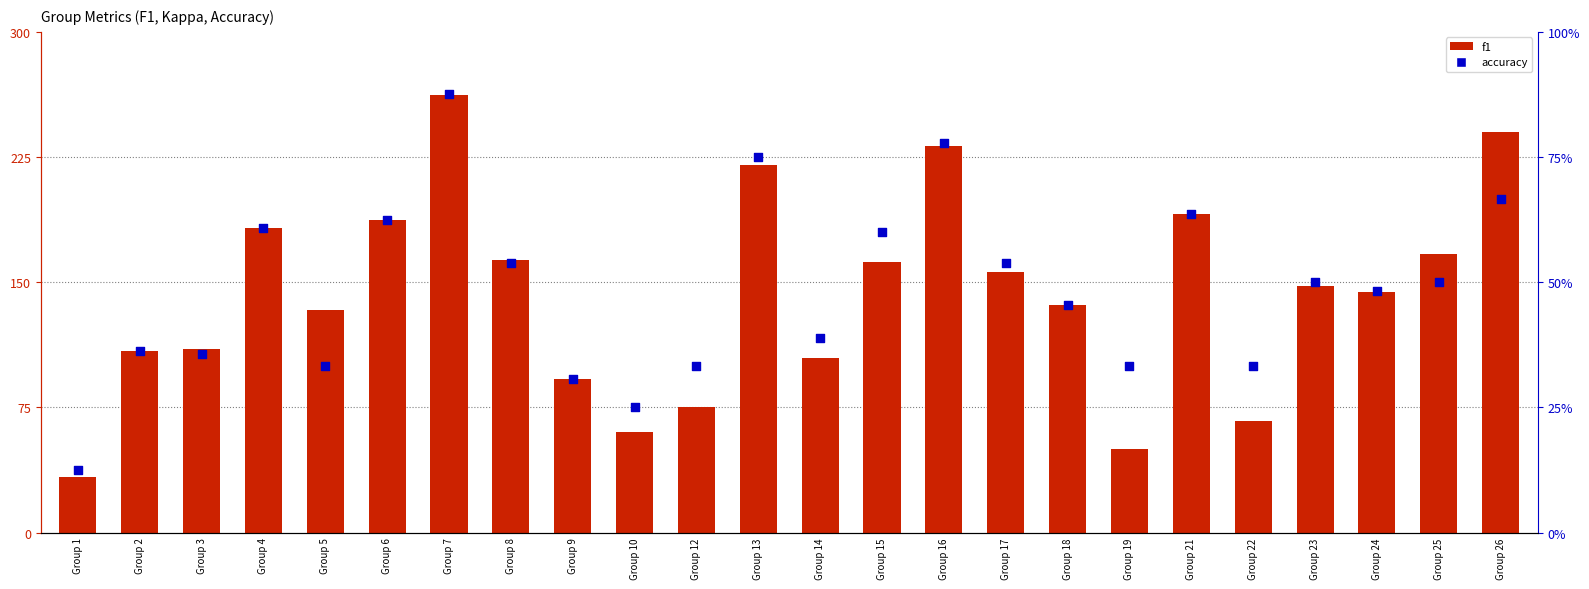

Which series has the largest total across all categories?

f1